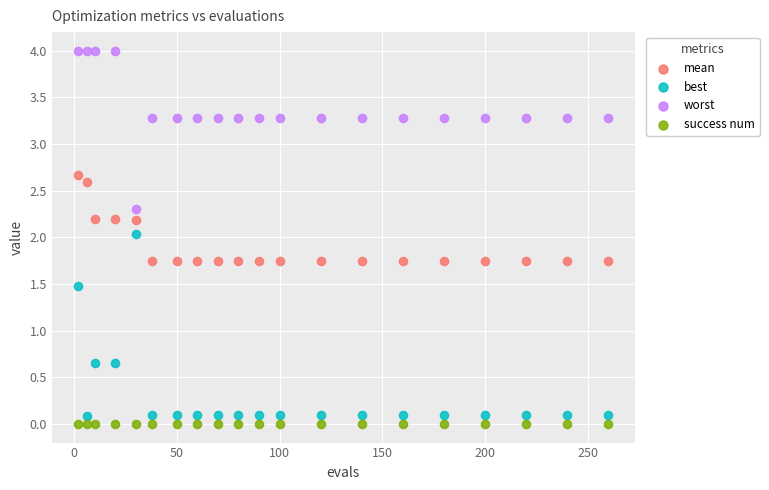

Which series reaches the minimum Y coordinate?

success num